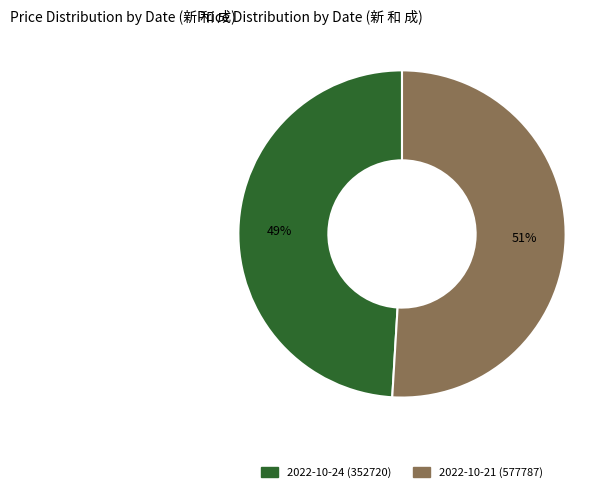

Between 2022-10-24 (352720) and 2022-10-21 (577787), which is larger?

2022-10-21 (577787)